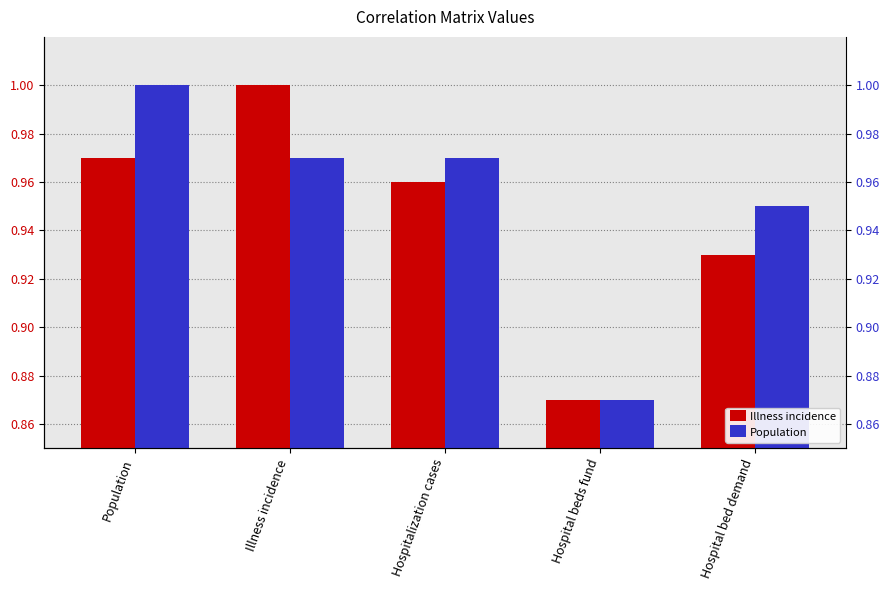

The value of Illness incidence at Illness incidence is 1.0. True or false?

True